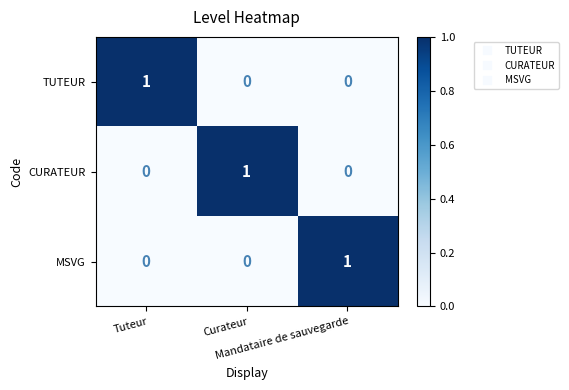

At how many categories does at least one series exceed 0?

3